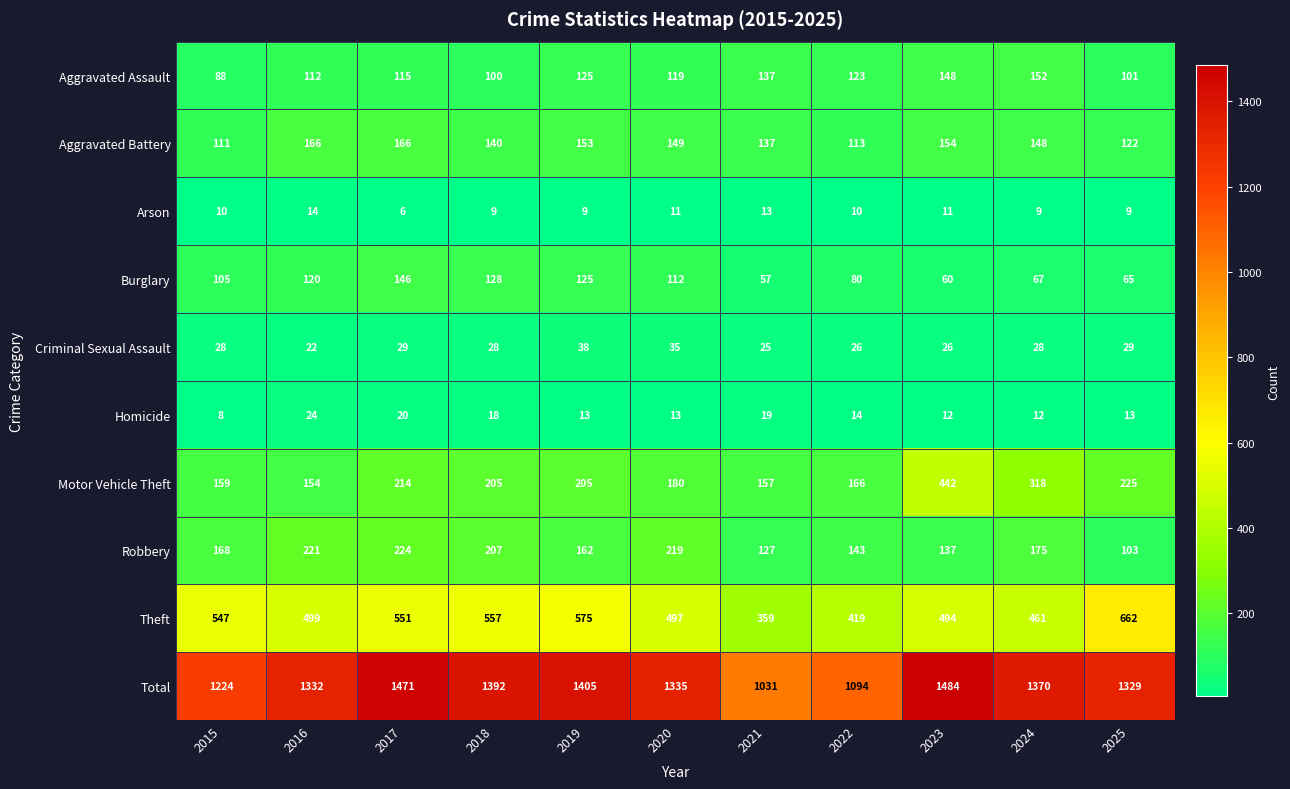

How many categories are shown in the chart?

11